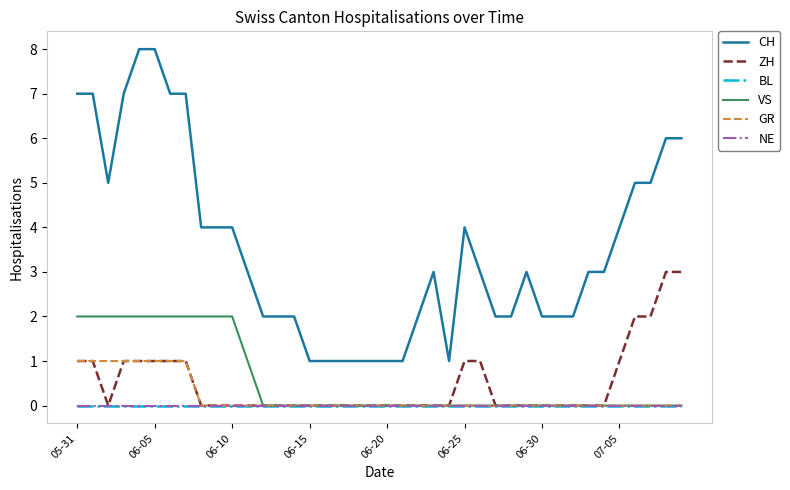

Reading left to right, transcribe all the data shown in this chart.

CH: 7	7	5	7	8	8	7	7	4	4	4	3	2	2	2	1	1	1	1	1	1	1	2	3	1	4	3	2	2	3	2	2	2	3	3	4	5	5	6	6
ZH: 1	1	0	1	1	1	1	1	0	0	0	0	0	0	0	0	0	0	0	0	0	0	0	0	0	1	1	0	0	0	0	0	0	0	0	1	2	2	3	3
BL: 0	0	0	0	0	0	0	0	0	0	0	0	0	0	0	0	0	0	0	0	0	0	0	0	0	0	0	0	0	0	0	0	0	0	0	0	0	0	0	0
VS: 2	2	2	2	2	2	2	2	2	2	2	1	0	0	0	0	0	0	0	0	0	0	0	0	0	0	0	0	0	0	0	0	0	0	0	0	0	0	0	0
GR: 1	1	1	1	1	1	1	1	0	0	0	0	0	0	0	0	0	0	0	0	0	0	0	0	0	0	0	0	0	0	0	0	0	0	0	0	0	0	0	0
NE: 0	0	0	0	0	0	0	0	0	0	0	0	0	0	0	0	0	0	0	0	0	0	0	0	0	0	0	0	0	0	0	0	0	0	0	0	0	0	0	0